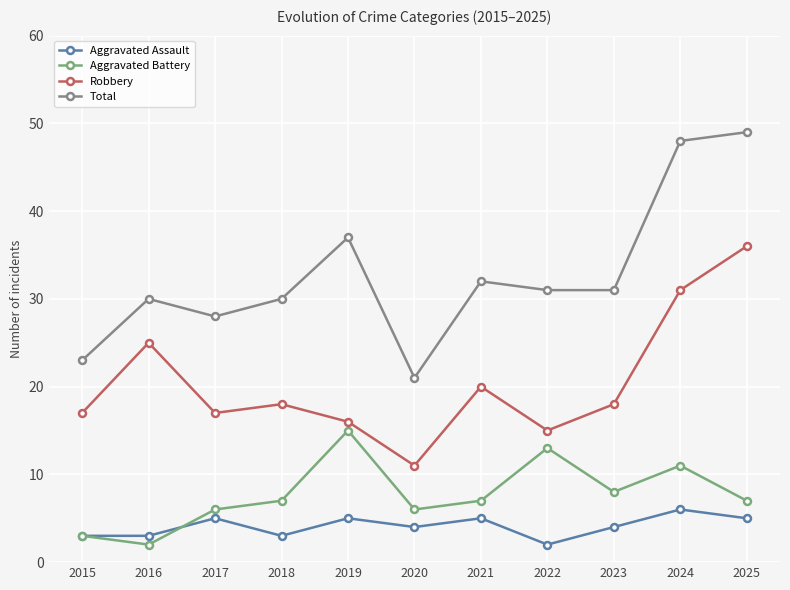

How many lines are shown in the chart?

4